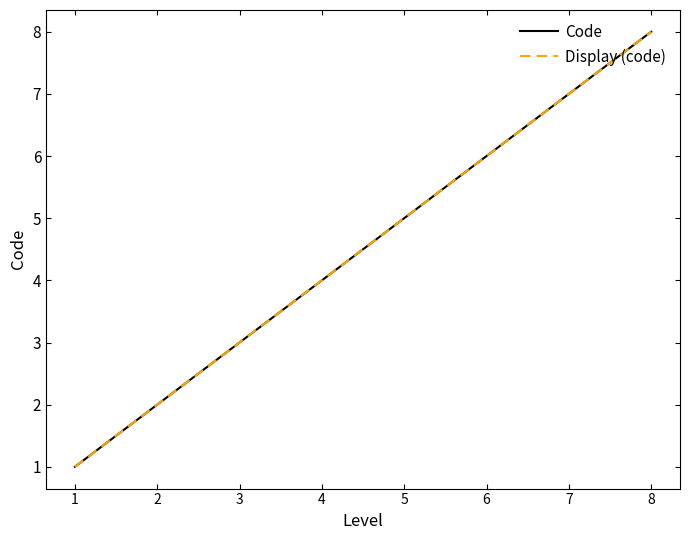

At which category is the sum across all series the highest?

8